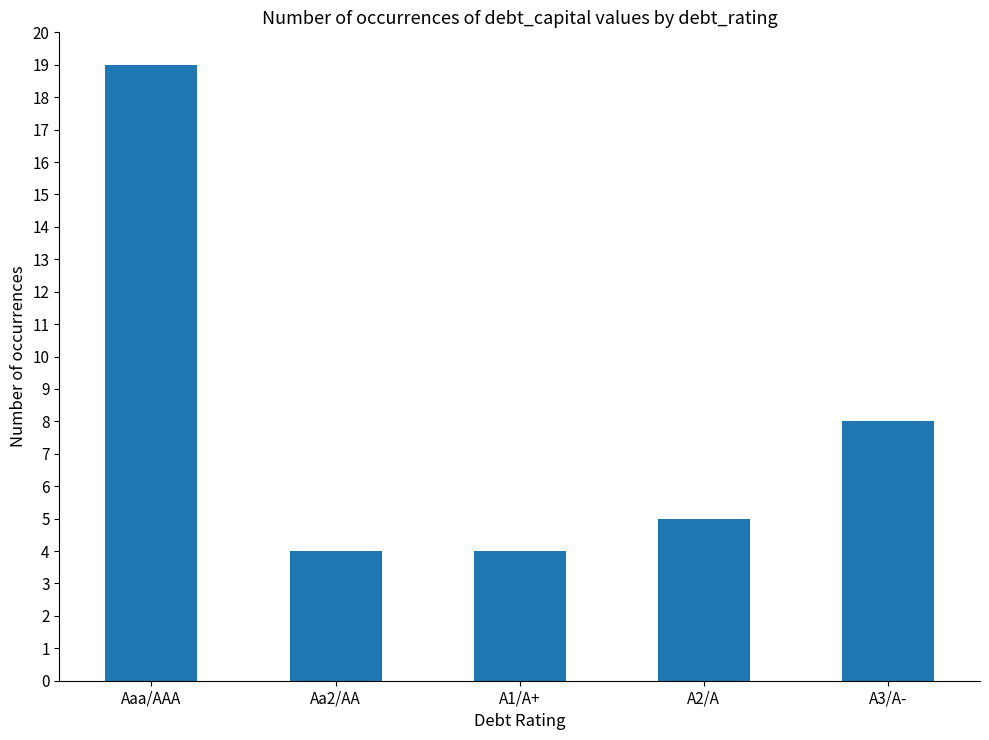

Reading right to left, what are all the values shown in this chart?

8	5	4	4	19